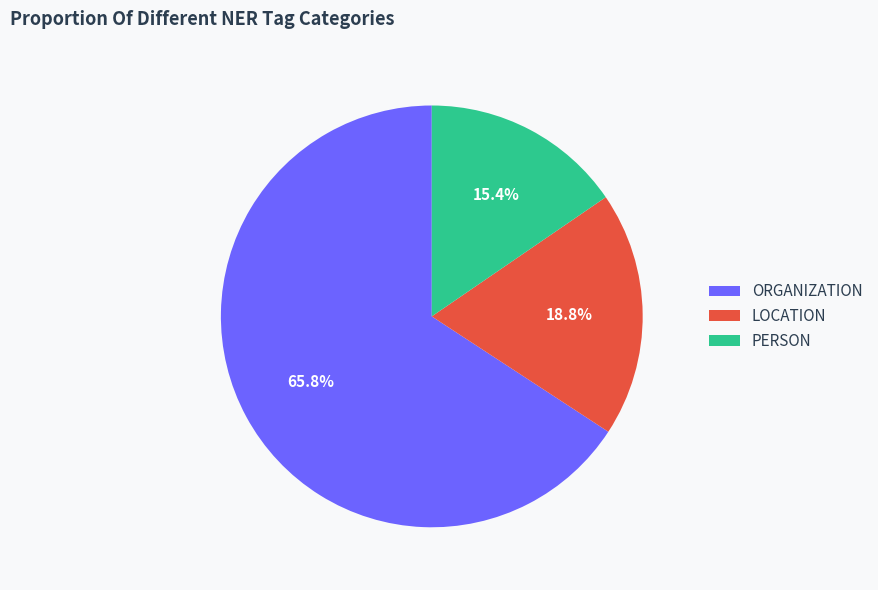

Combined, do ORGANIZATION and LOCATION account for over 50%?

Yes